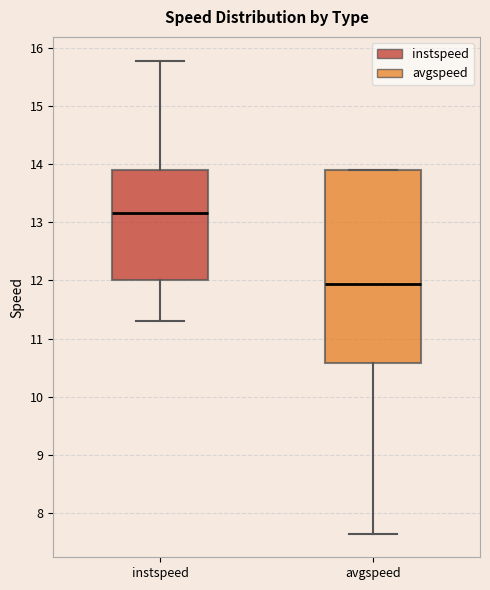

Where is the lower edge of the box for instspeed on the y-axis? The values are not printed on the chart, so give them approximately, as read against the axis.

12.0